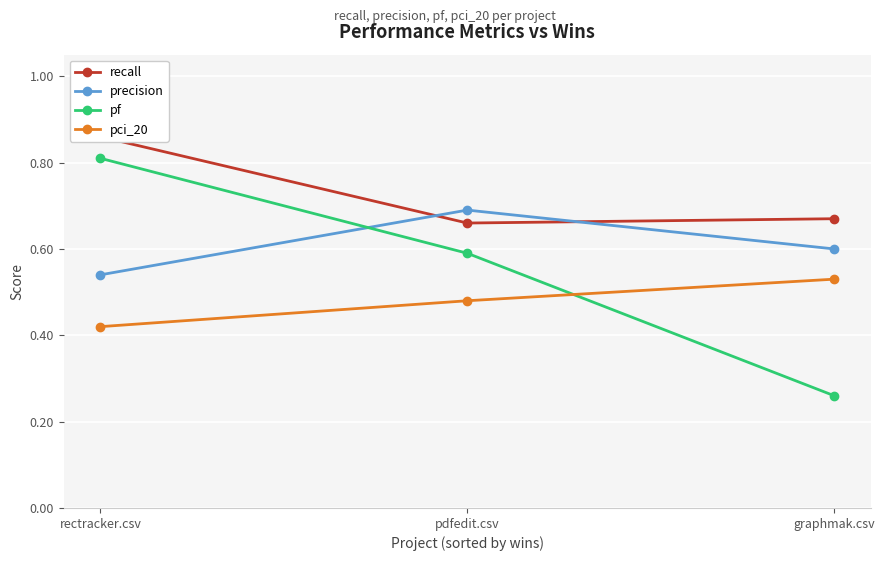

How many lines are shown in the chart?

4